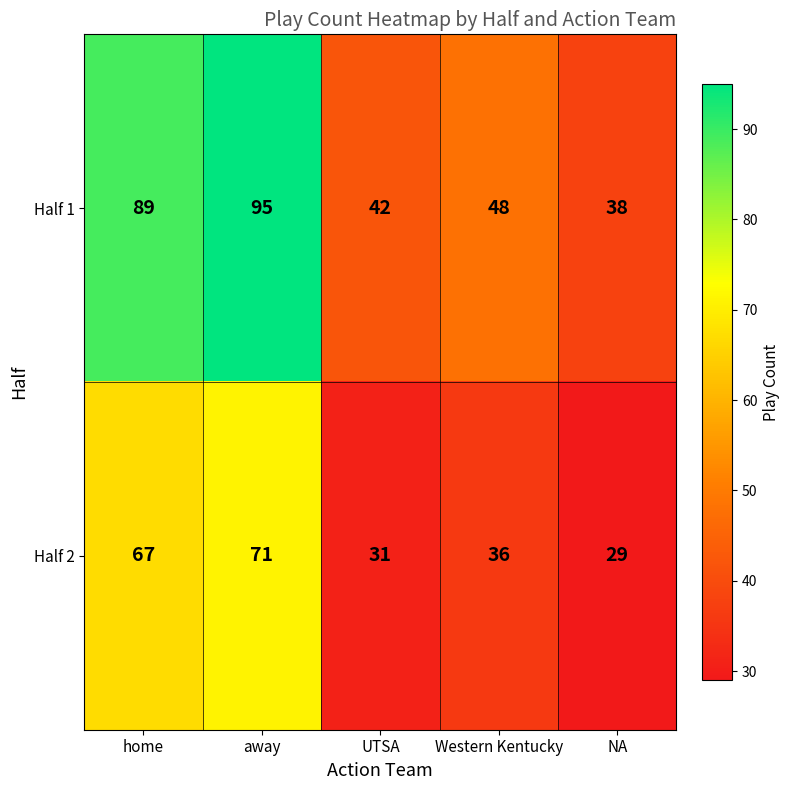

What is the sum of the Half 1 values at UTSA and away?

137